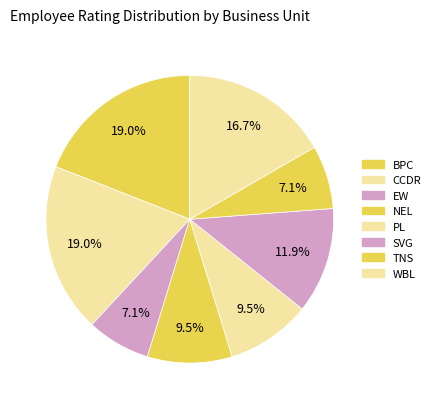

True or false: CCDR accounts for 32% of the total.

False